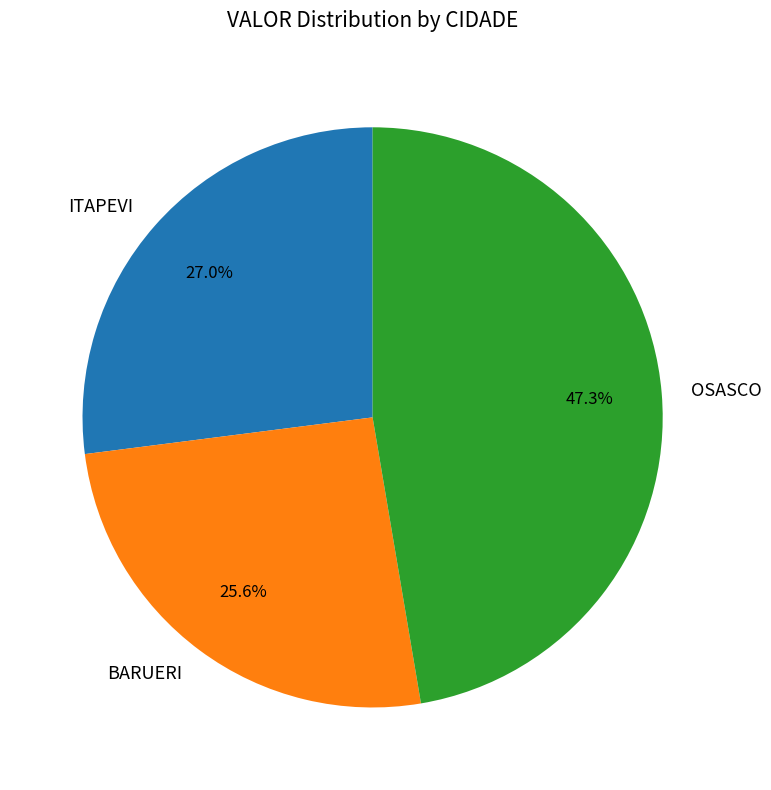

To the nearest percent, what is the combined percentage of OSASCO and BARUERI?

73%